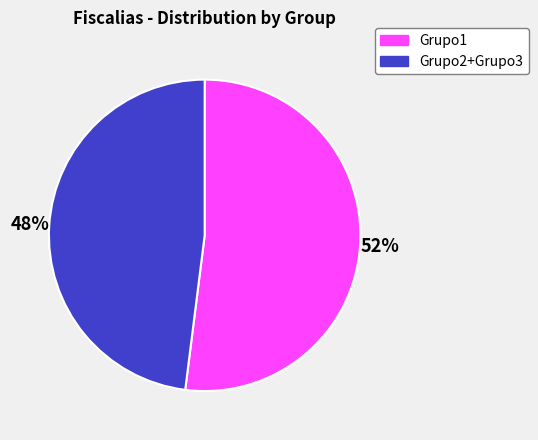

To the nearest percent, what is the difference between the largest and smallest slice percentages?

4%